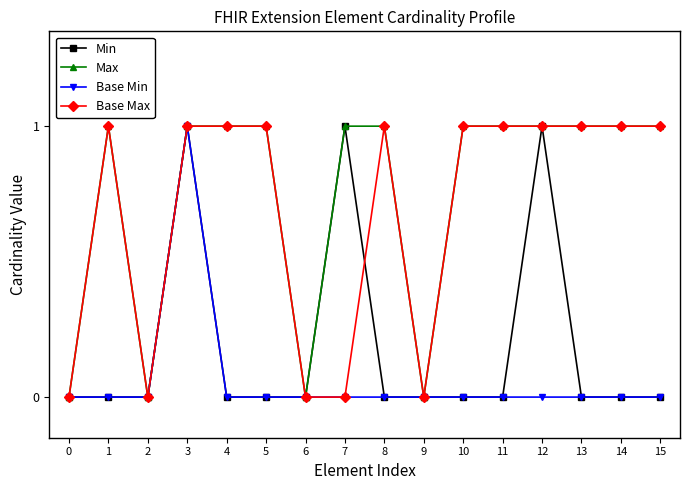

Where is the first local minimum for Max?

2